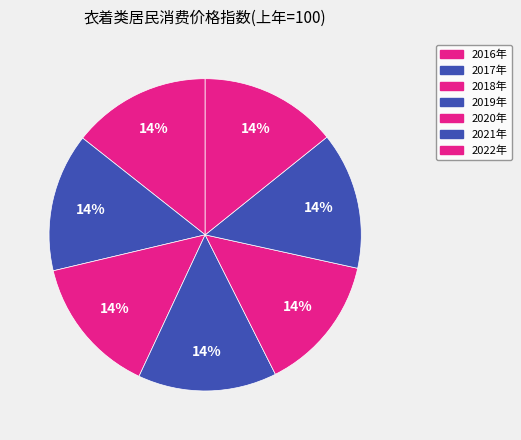

Approximately how many times larger is the value at 2016年 compared to 2022年?

1.0